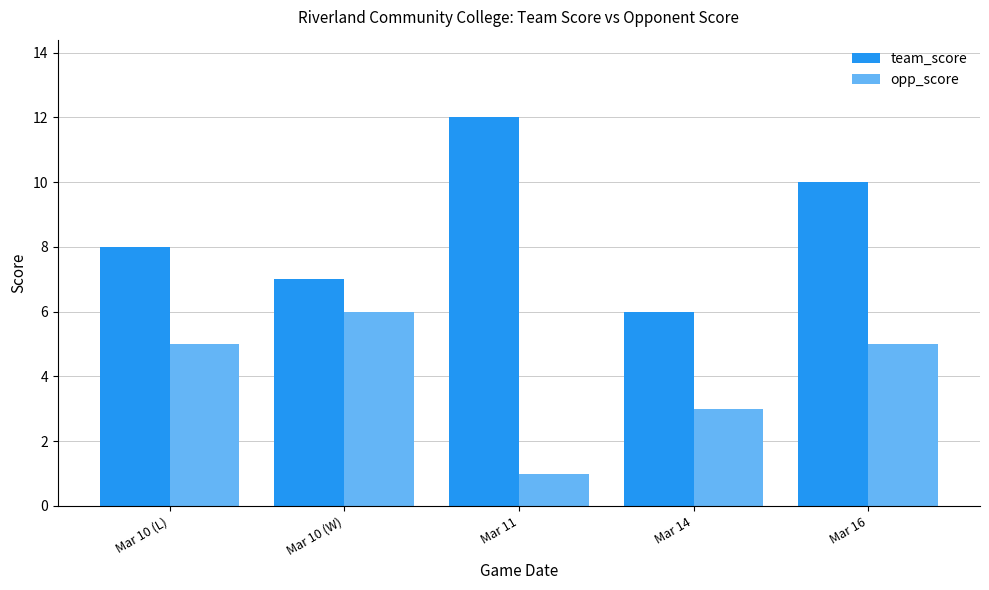

List the series in order of their peak value, lowest first.

opp_score, team_score